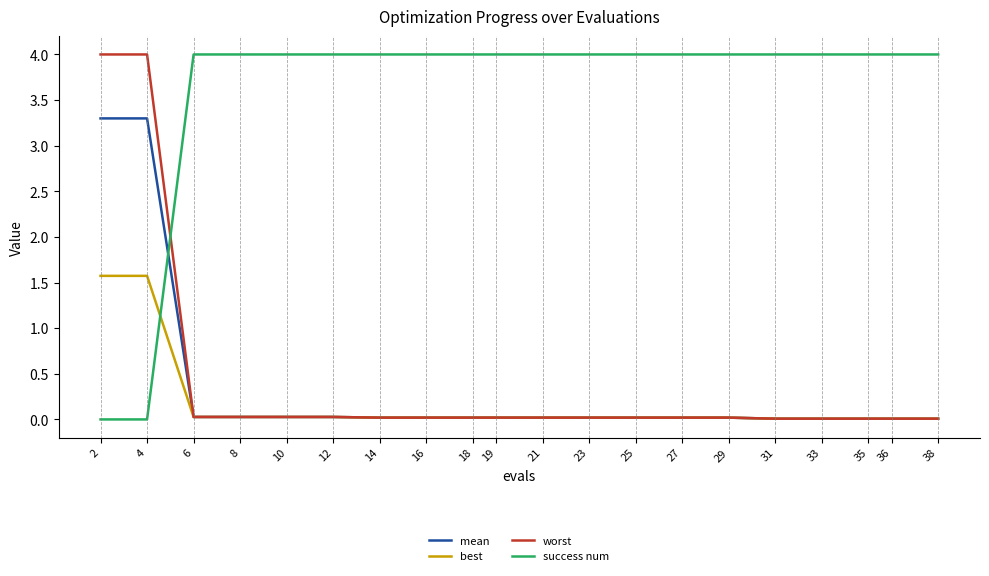

Which series has the largest total across all categories?

success num